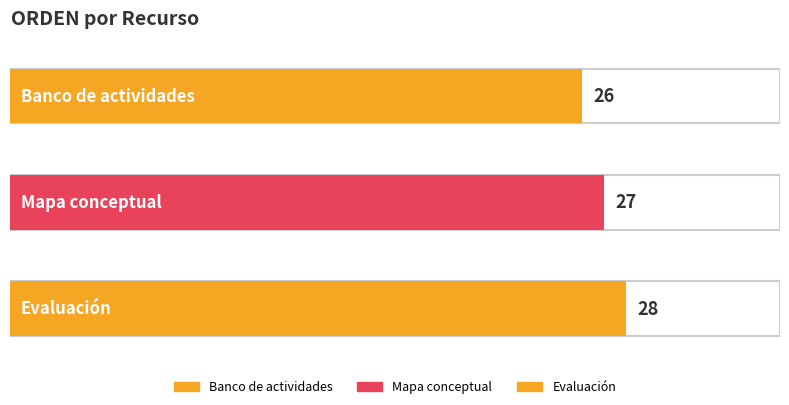

Count the number of values greater than 27.

1